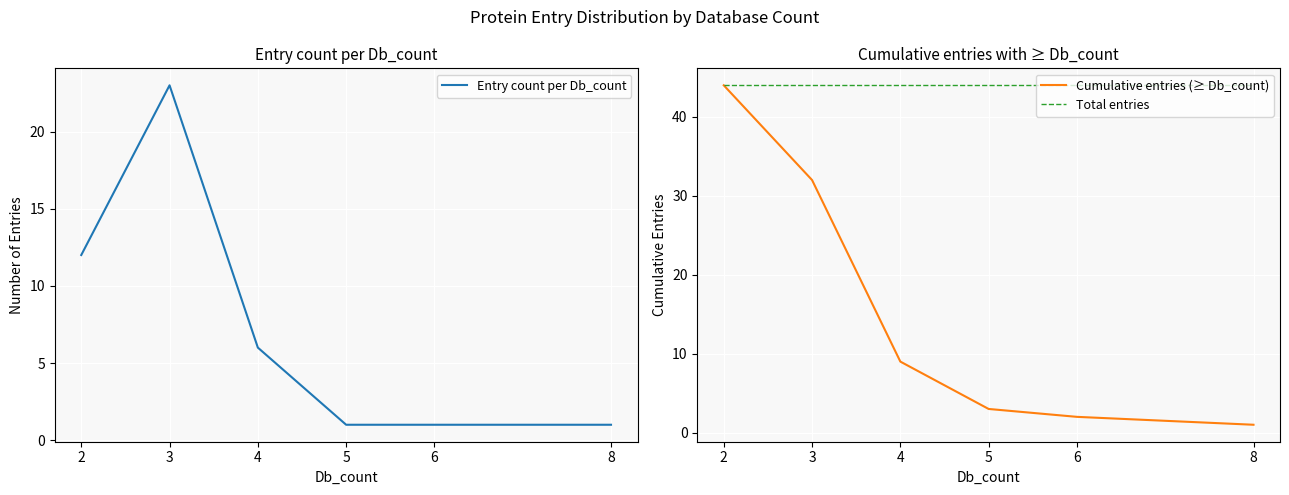

At which label is Total entries closest to 44?

2